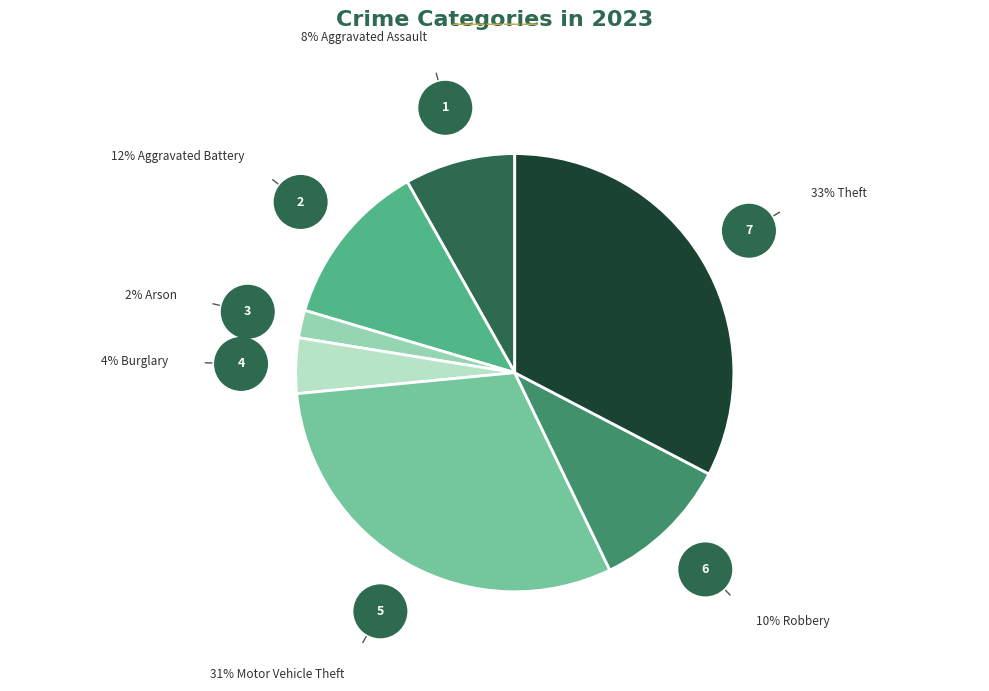

How many slices are in this pie chart?

7